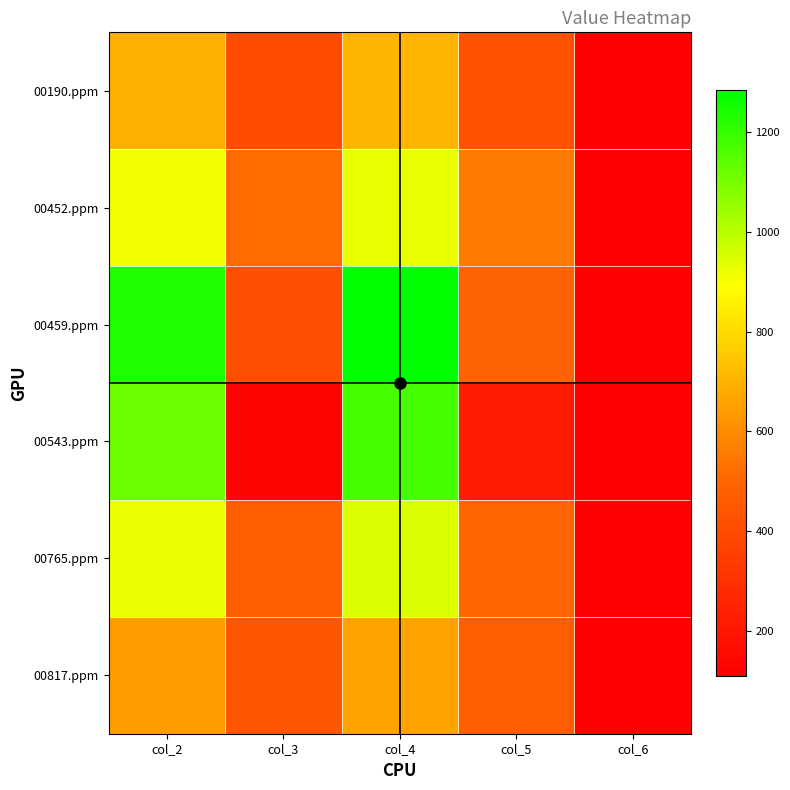

At which category does the chart reach its peak across all series?

col_4